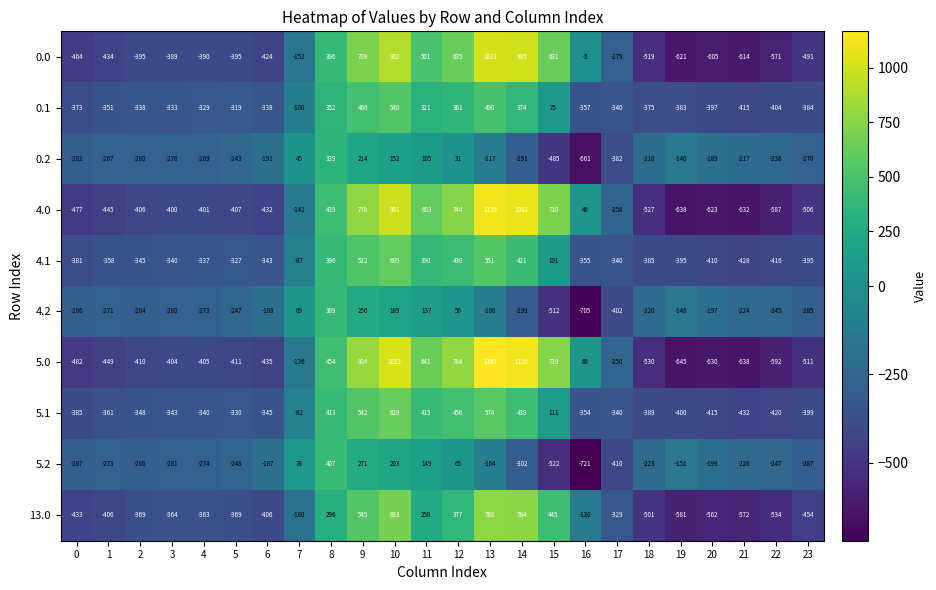

How many data points in 5.1 are less than -340?

12